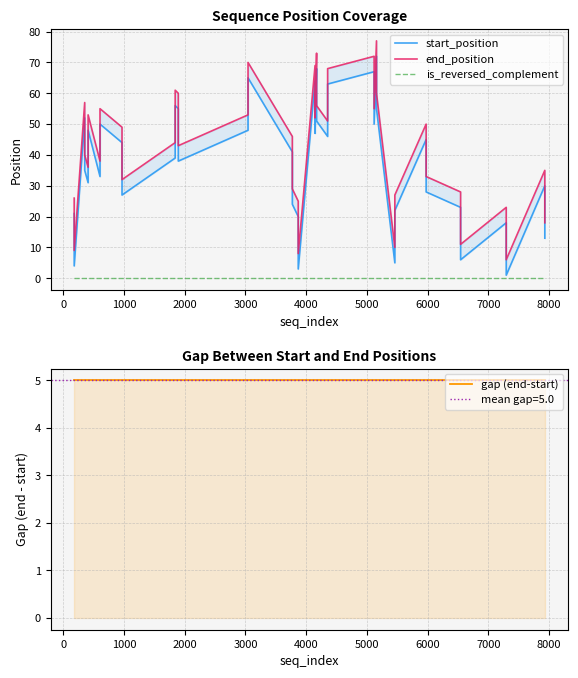

What is the average value of the end_position series?

43